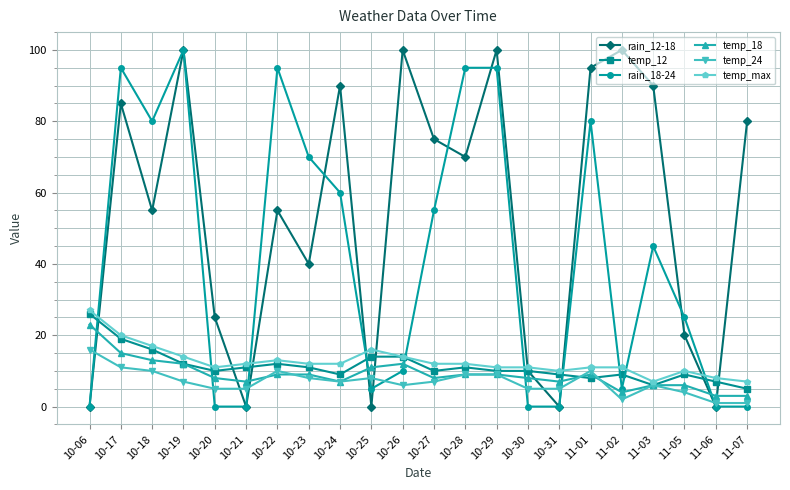

At how many categories does at least one series exceed 37?

14